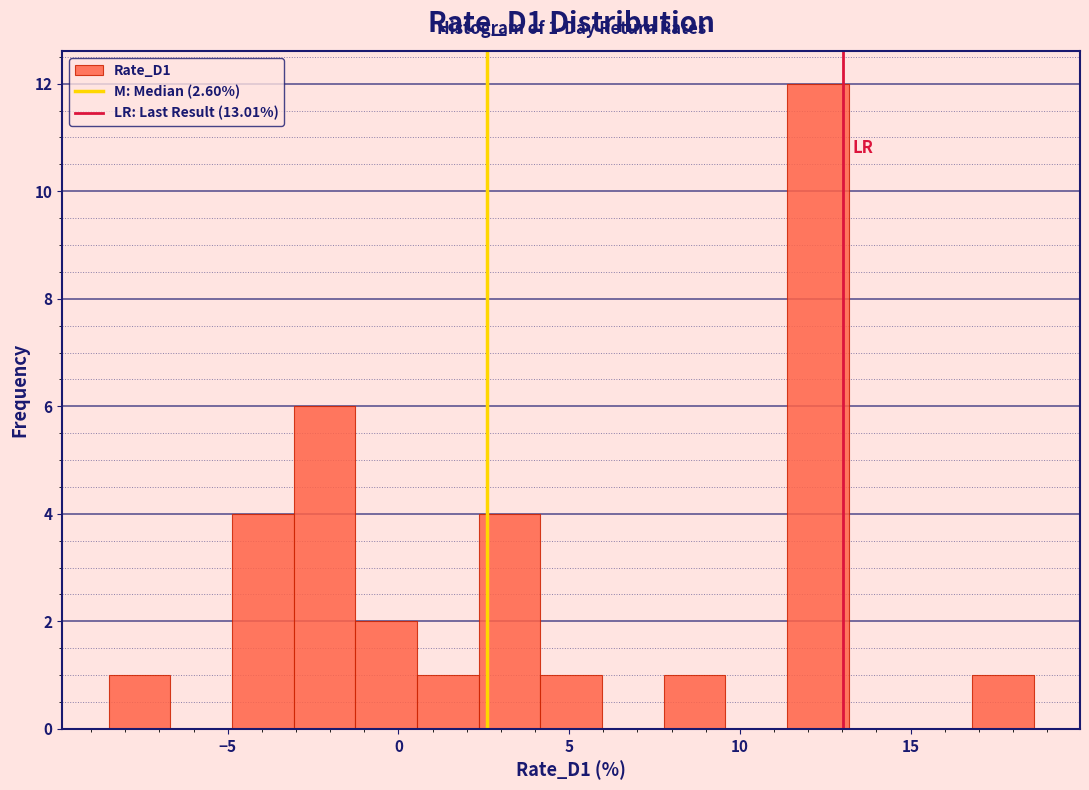

Around what value on the x-axis is the tallest bar? Give the approximate position of its centre, as read against the axis.

12.5